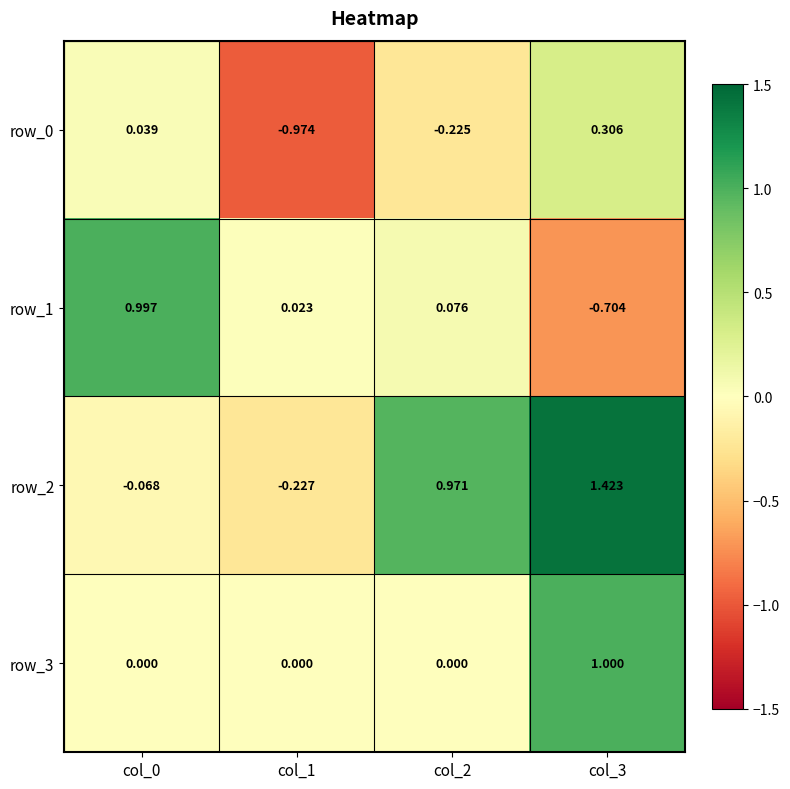

Is the value of row_2 at col_1 greater than the value of row_0 at col_0?

No